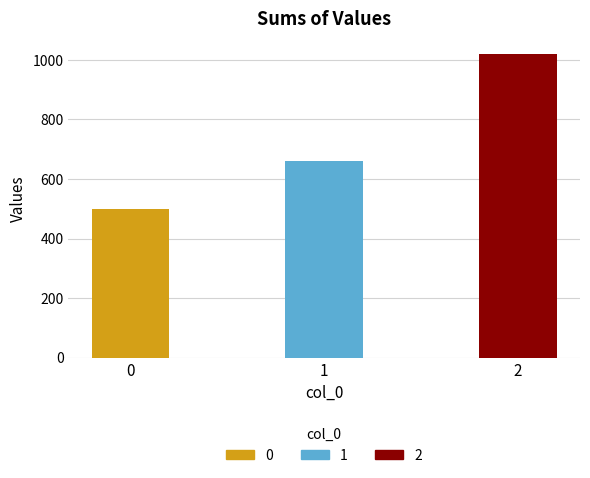

Are the bars grouped side by side (vs. stacked)?

No